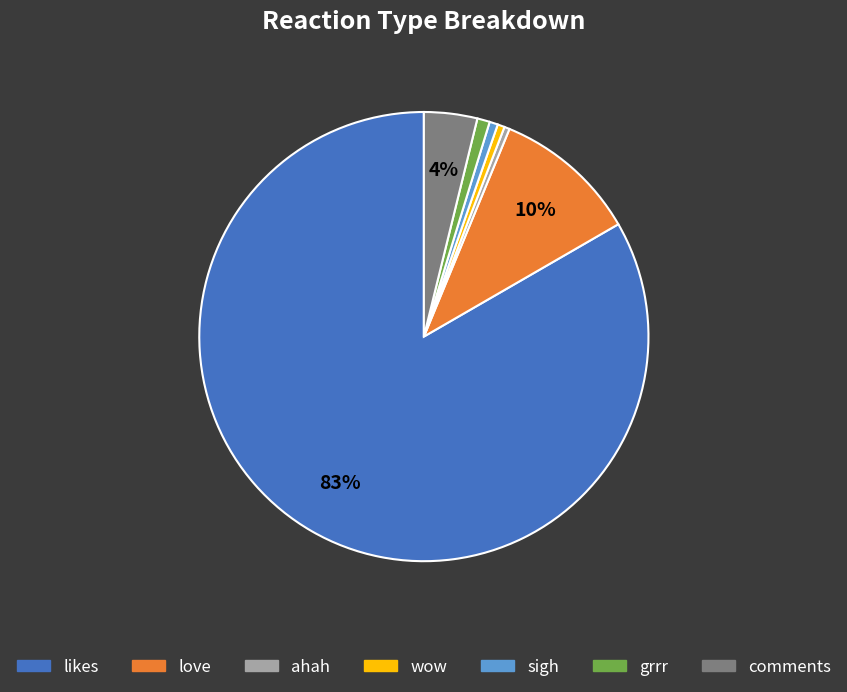

Count the number of slices in the pie.

7